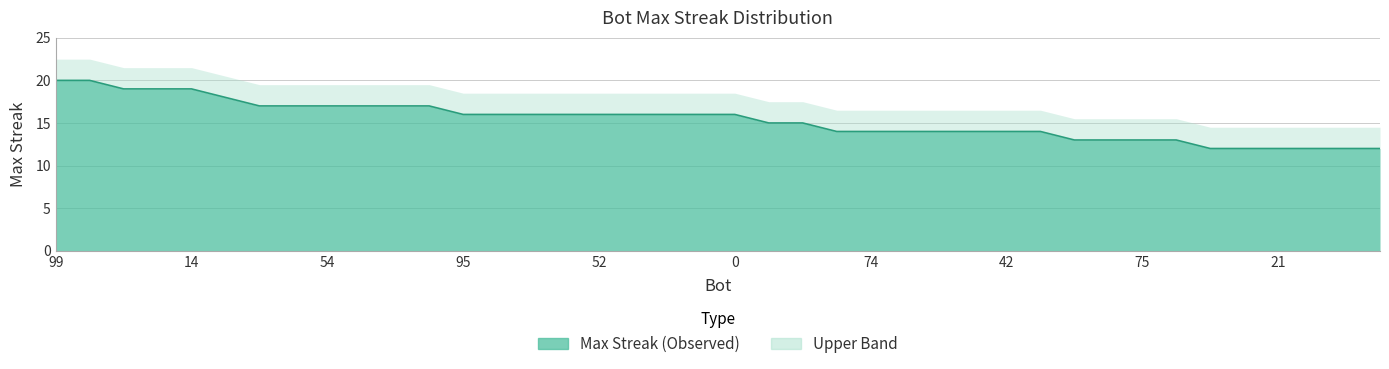

What is the average value?

15